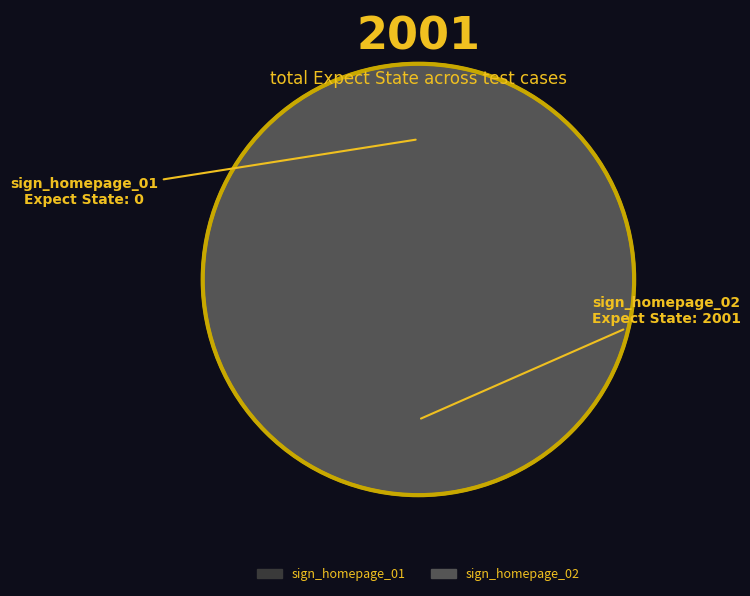

Between sign_homepage_01 and sign_homepage_02, which is larger?

sign_homepage_02